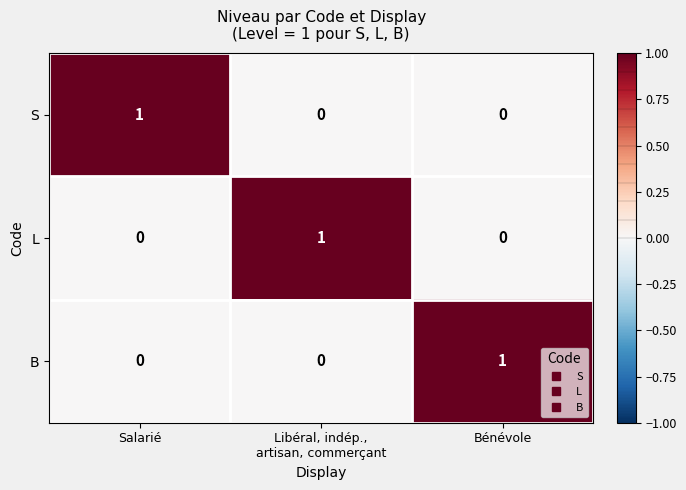

Reading right to left, what are all the values shown in this chart?

S: 0	0	1
L: 0	1	0
B: 1	0	0